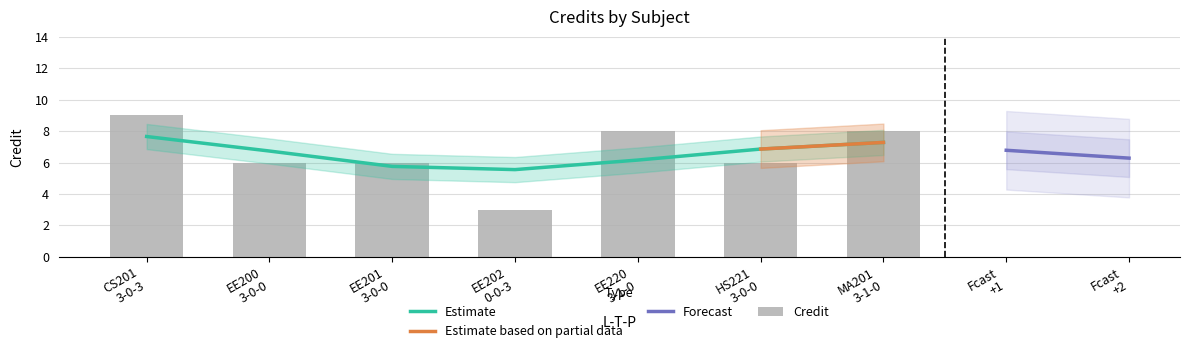

What is the difference between the maximum and minimum values?

6